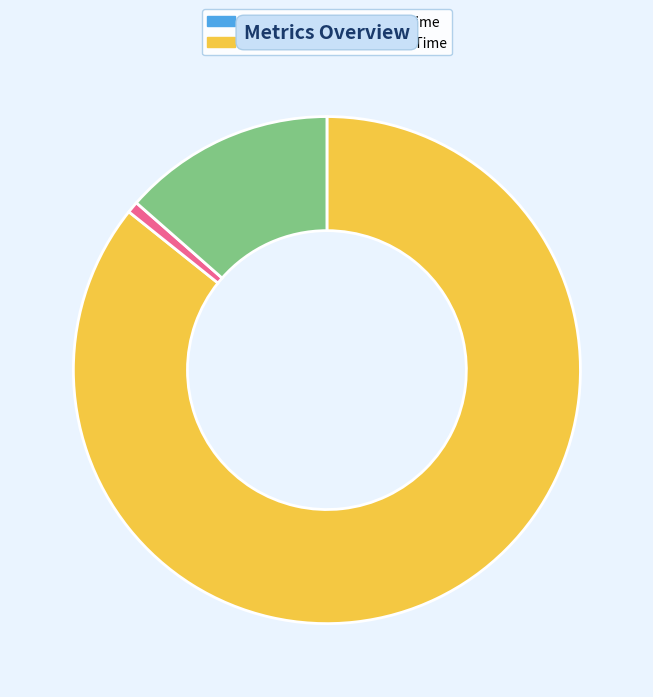

Which has a higher value, Training Time or Inference Time?

Inference Time